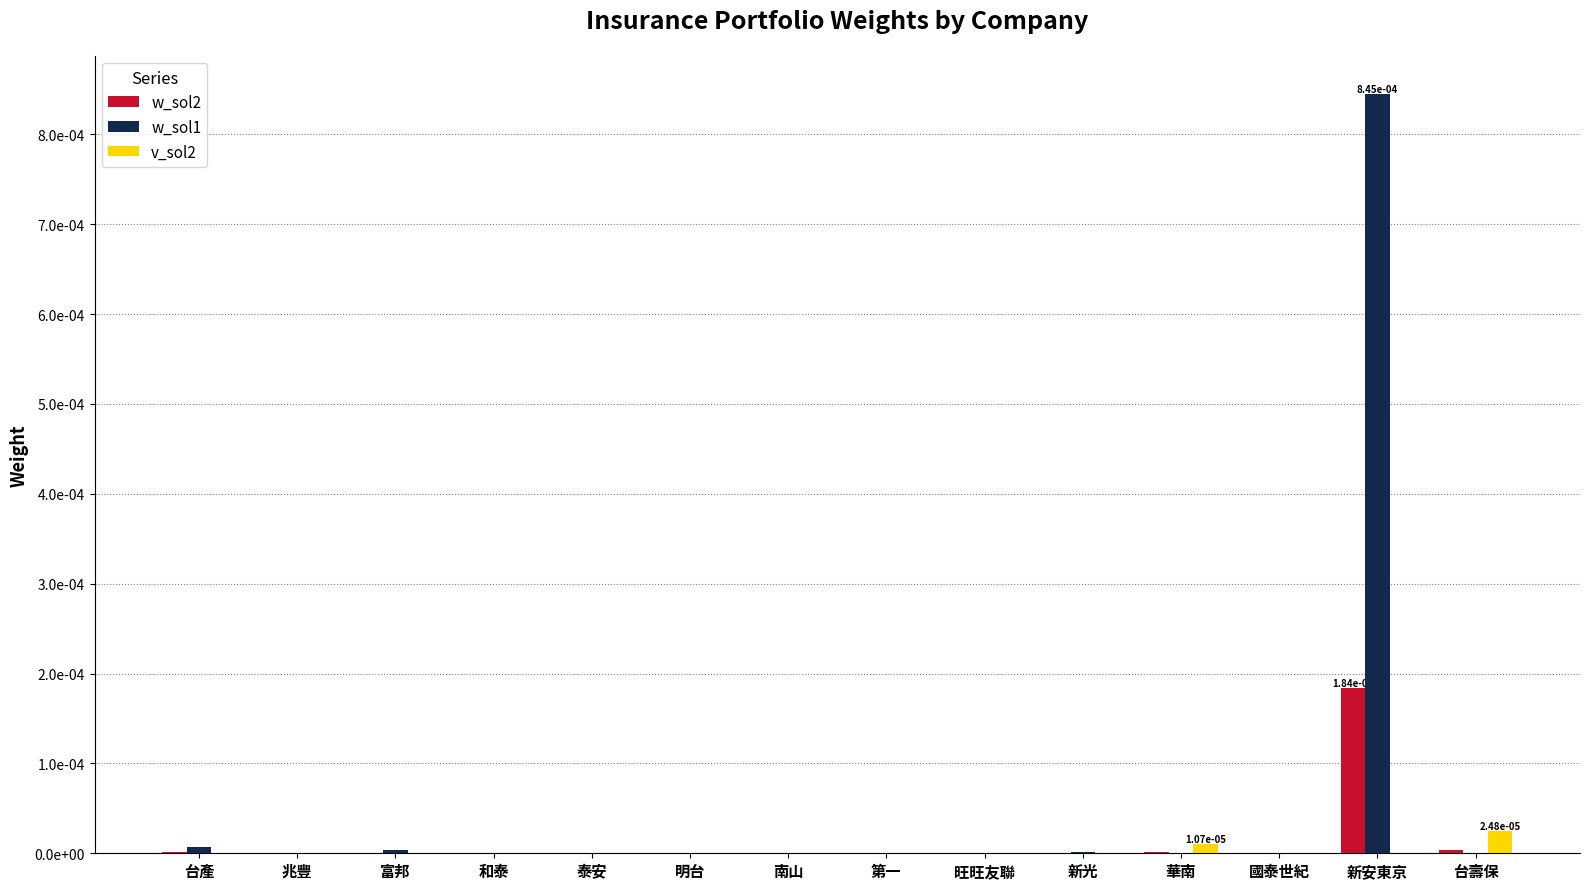

The w_sol1 series shows 0.0 at 泰安. True or false?

True